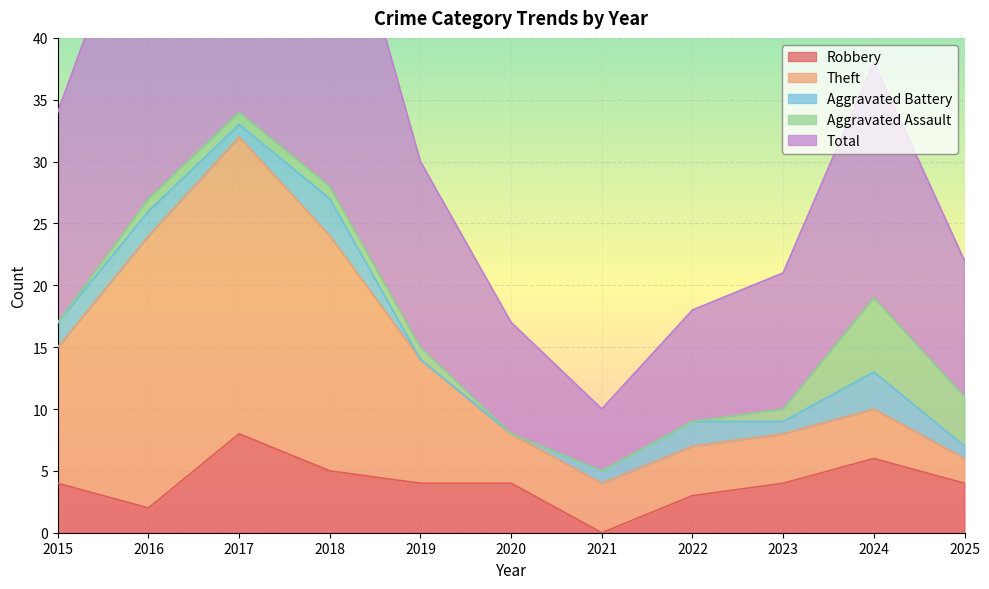

True or false: Aggravated Battery and Theft intersect in this chart.

False